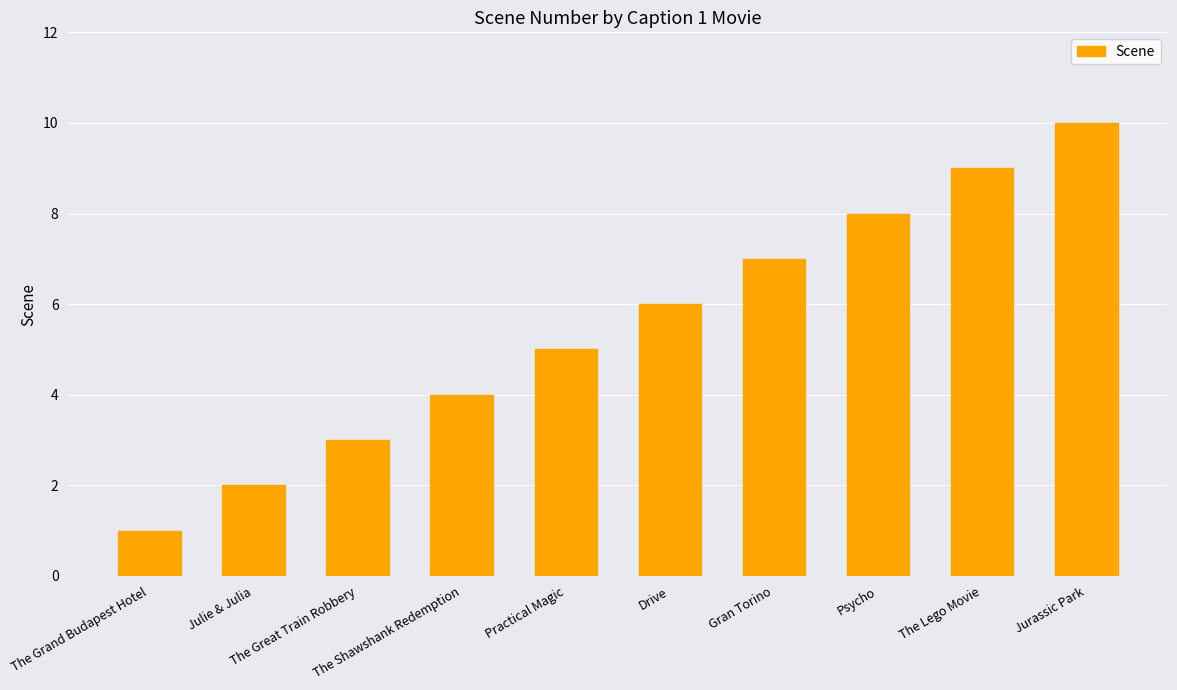

What is the sum of all values?

55